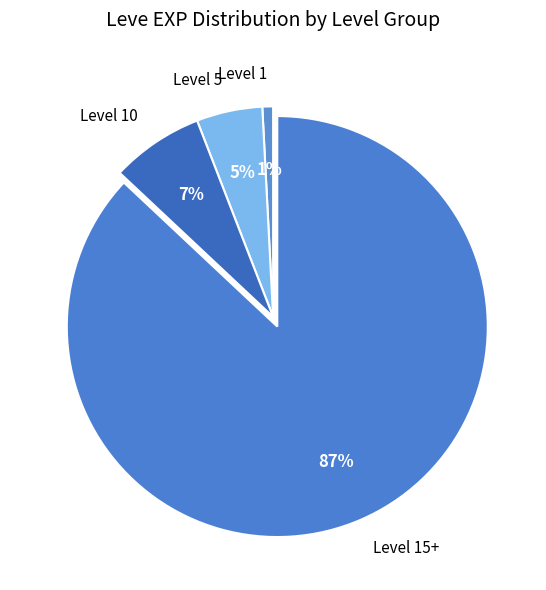

What is the smallest slice in the pie chart?

Level 1